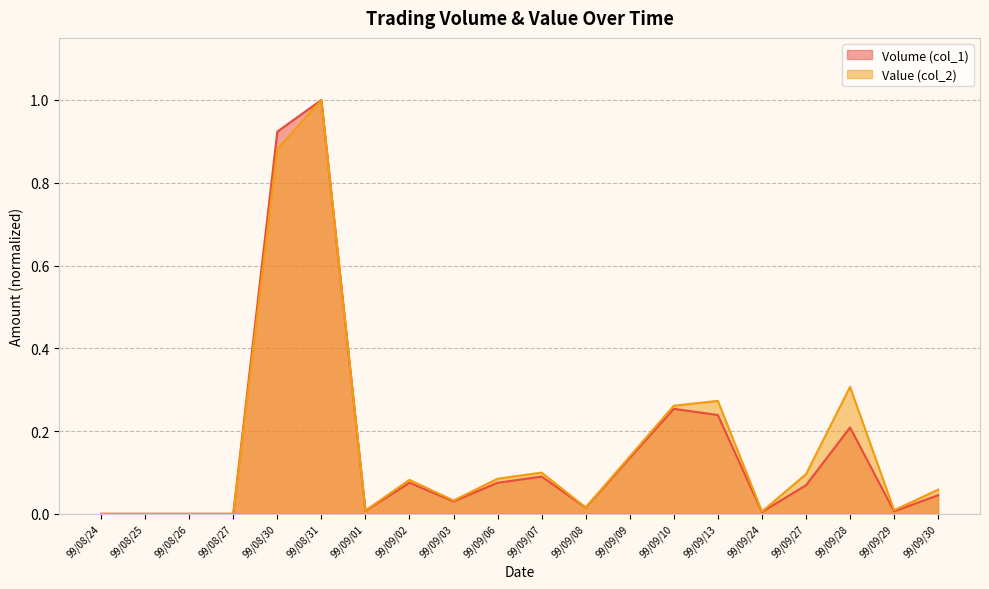

In Value (col_2), how many points are higher than both neighbors (excluding endpoints)?

5